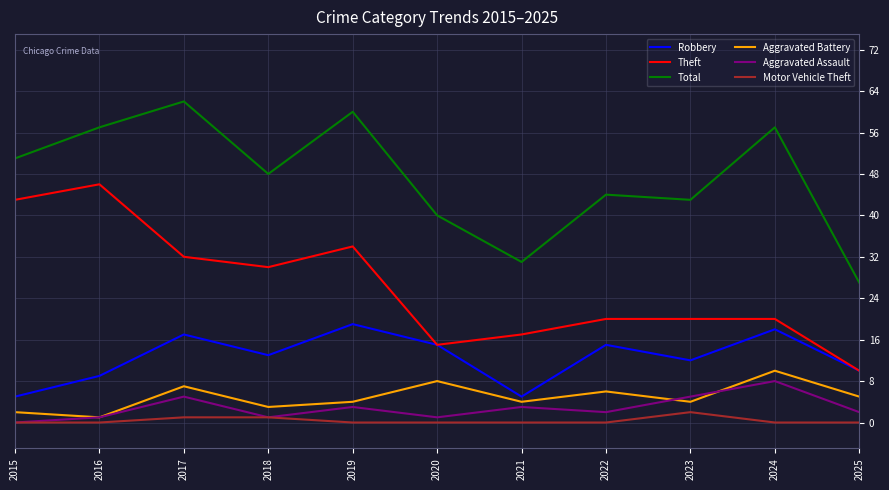

The Theft series shows 31 at 2016. True or false?

False